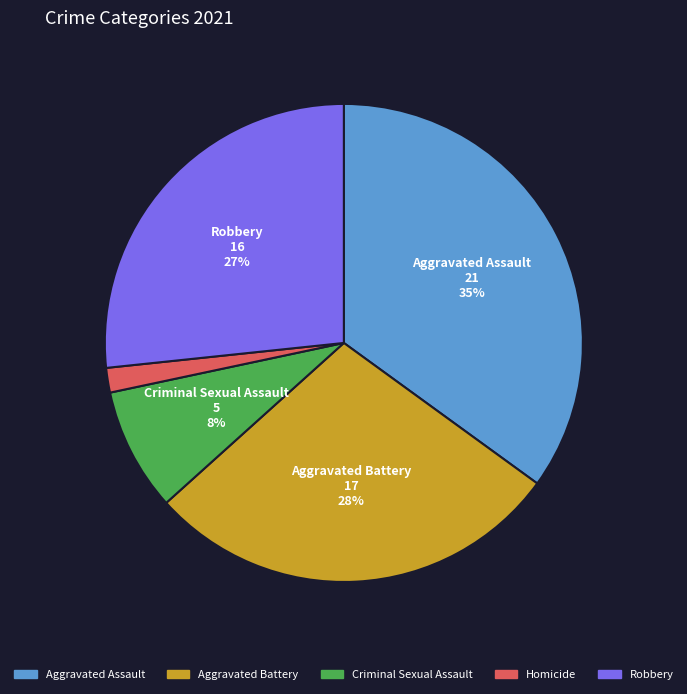

To the nearest percent, what percentage of the pie is Criminal Sexual Assault?

8%